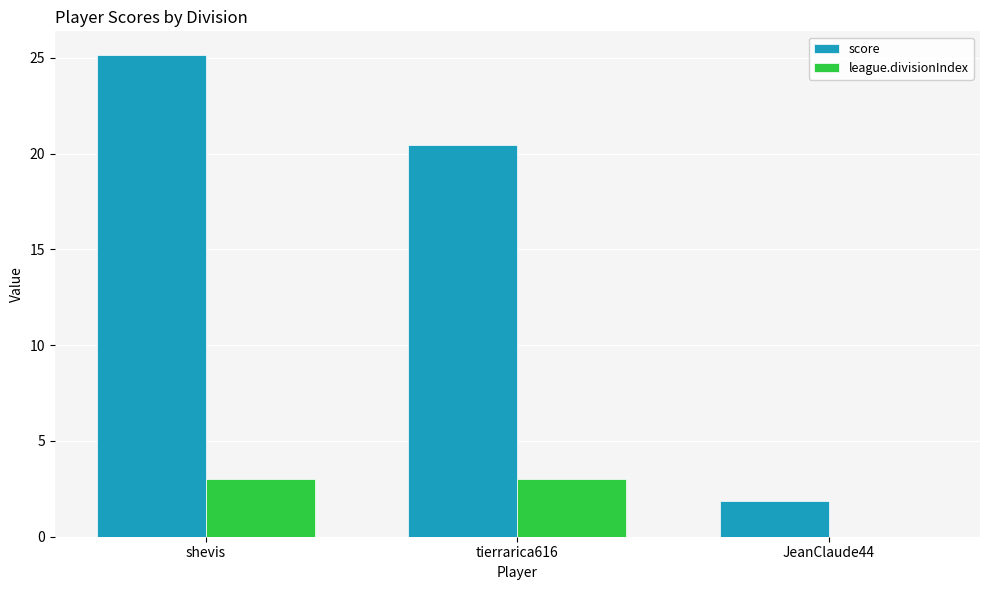

Which label corresponds to the largest value in the chart?

shevis